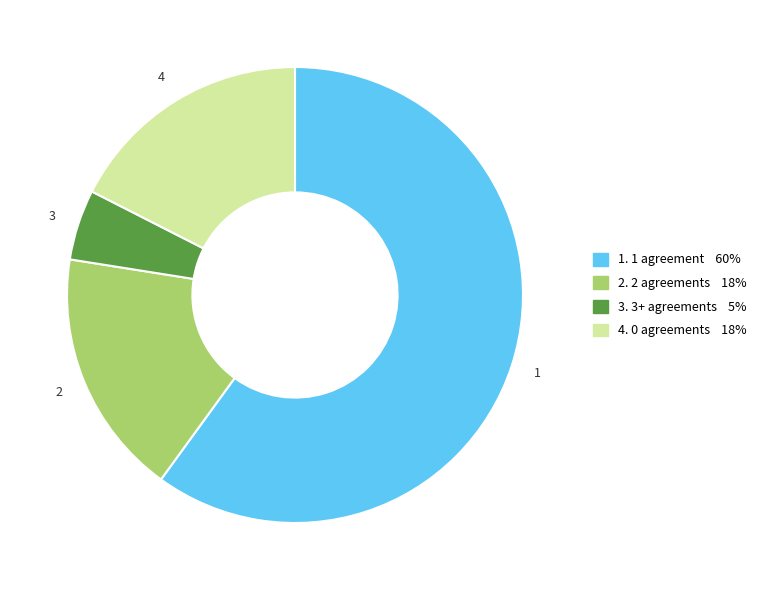

Is there a majority slice in this chart?

Yes